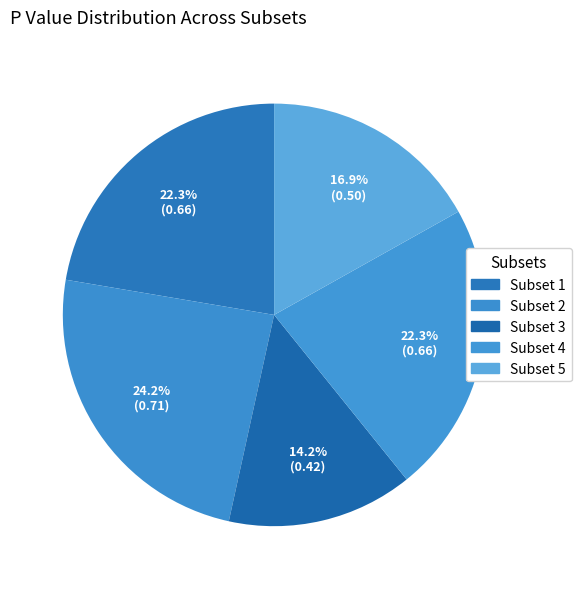

What percentage is NOT represented by Subset 2?

75.8%